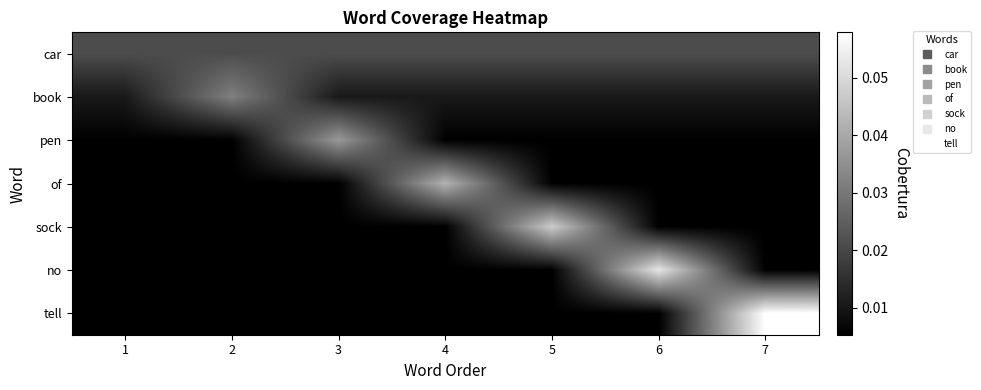

Which has a higher value, 1 or 2?

1